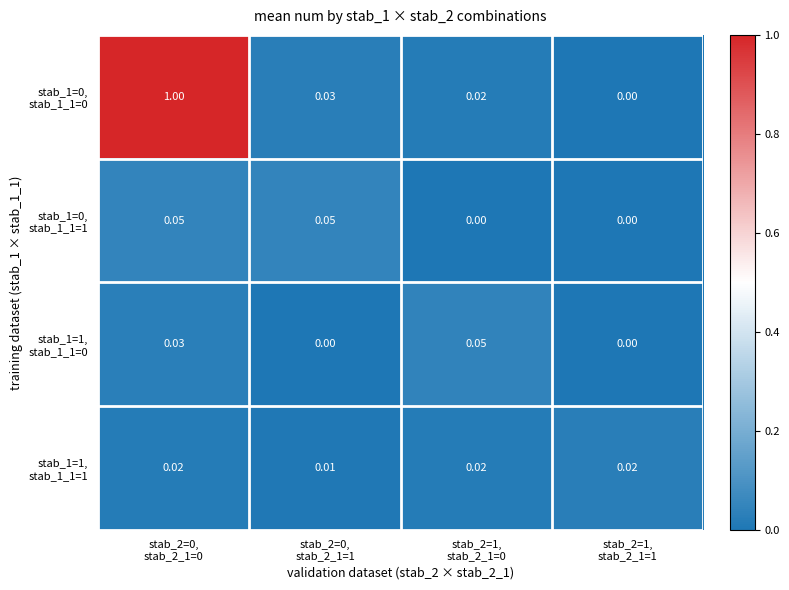

Which series has the largest range (max minus min)?

stab_1=0, stab_1_1=0